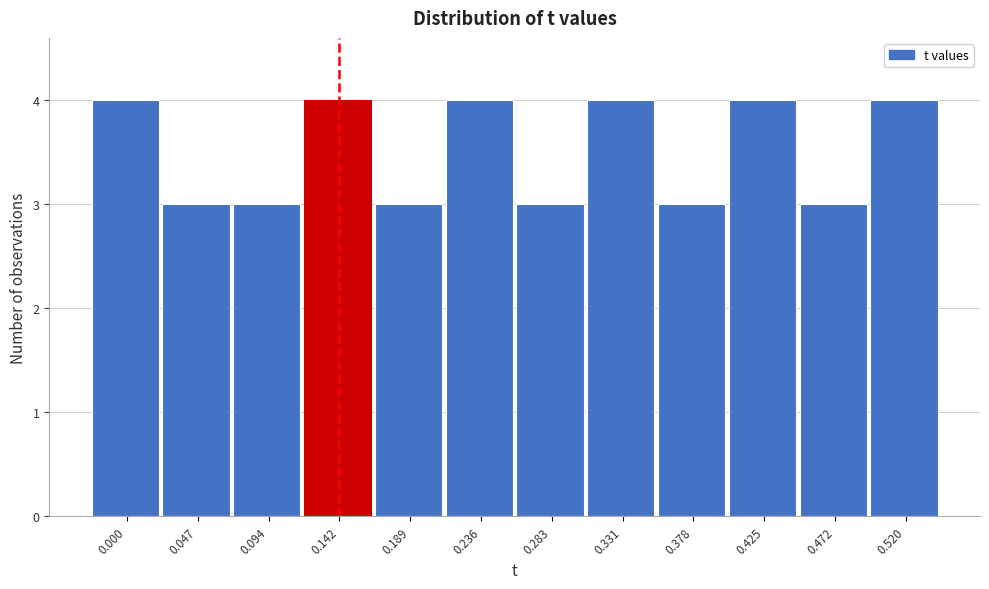

Reading right to left, transcribe all the data shown in this chart.

0.520=4	0.472=3	0.425=4	0.378=3	0.331=4	0.283=3	0.236=4	0.189=3	0.142=4	0.094=3	0.047=3	0.000=4